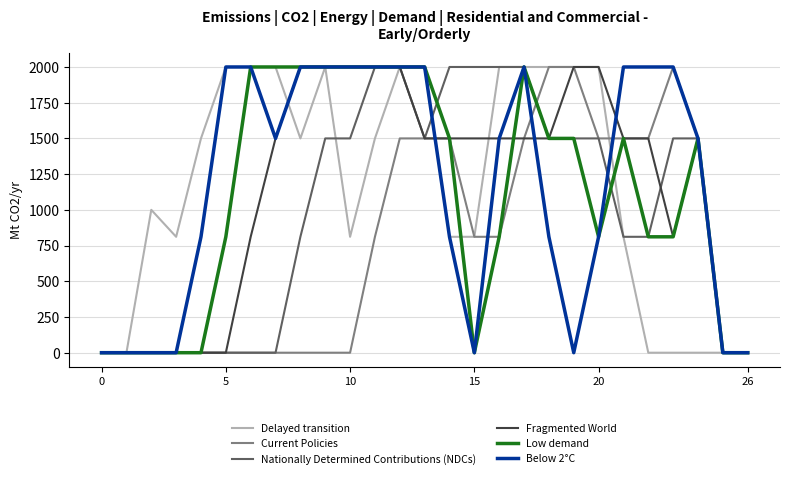

What are all the series names shown in the legend?

Delayed transition, Current Policies, Nationally Determined Contributions (NDCs), Fragmented World, Low demand, Below 2°C